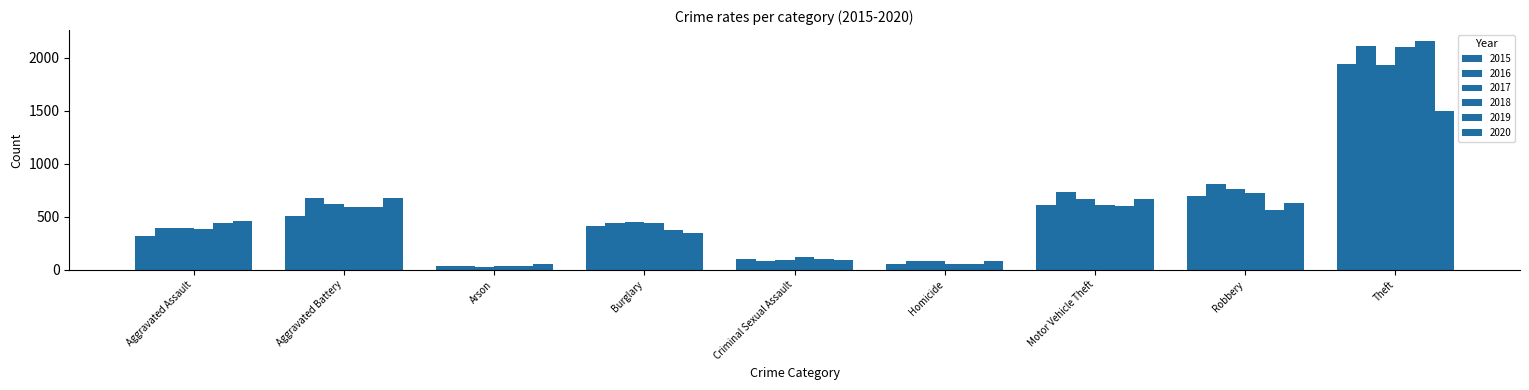

Which label corresponds to the smallest value in the chart?

Arson